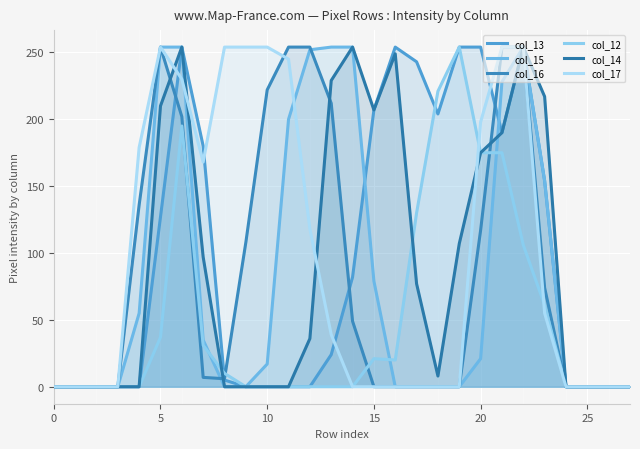

Does the chart display data point markers on the line(s)?

No